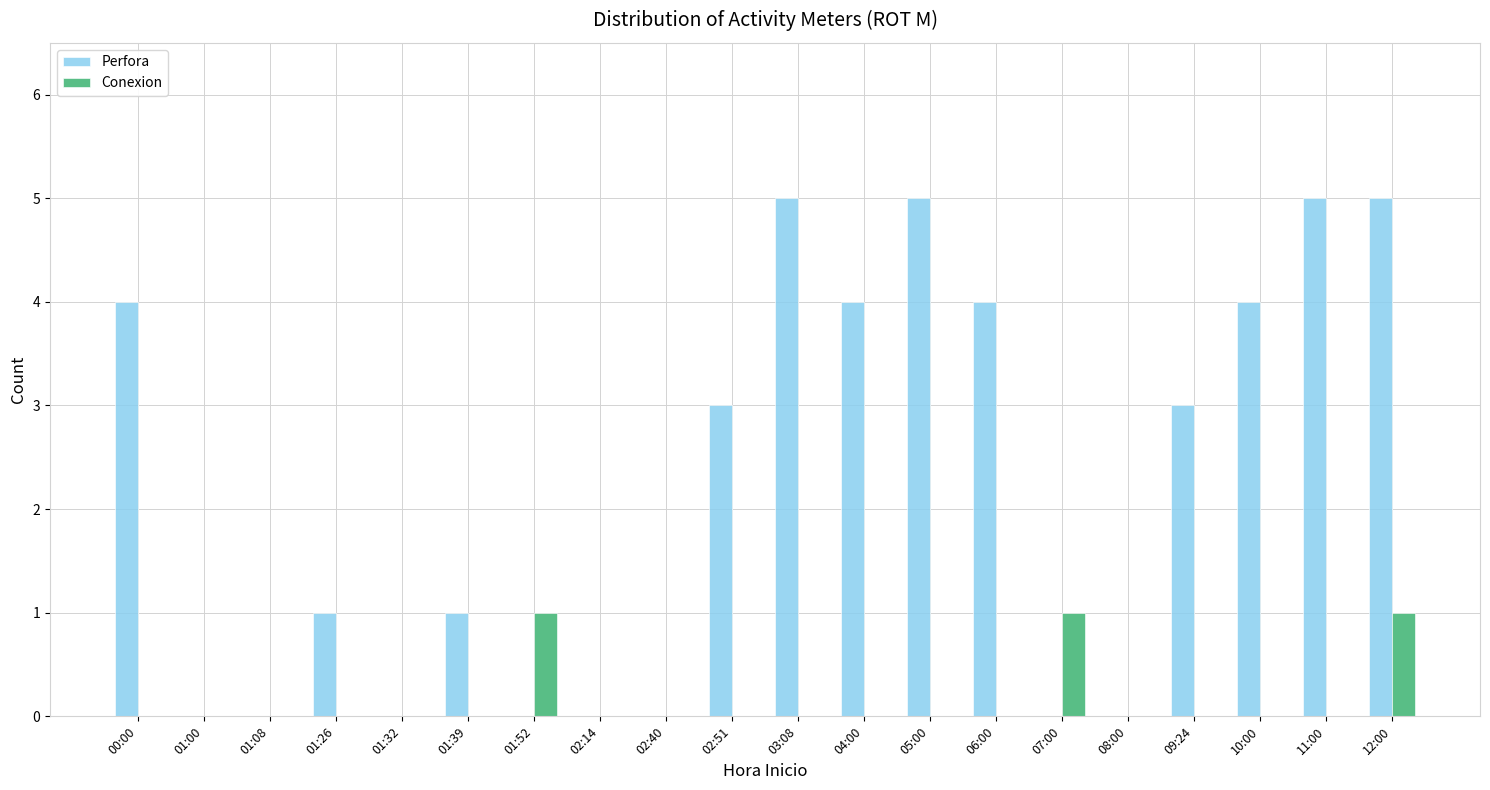

What is the sum of all Conexion values?

3